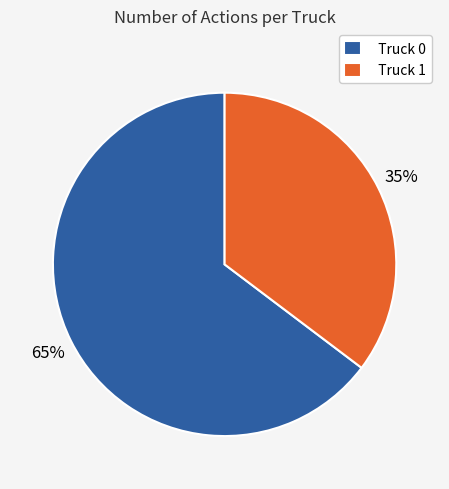

Is it true that Truck 0 is 74% of the pie?

False